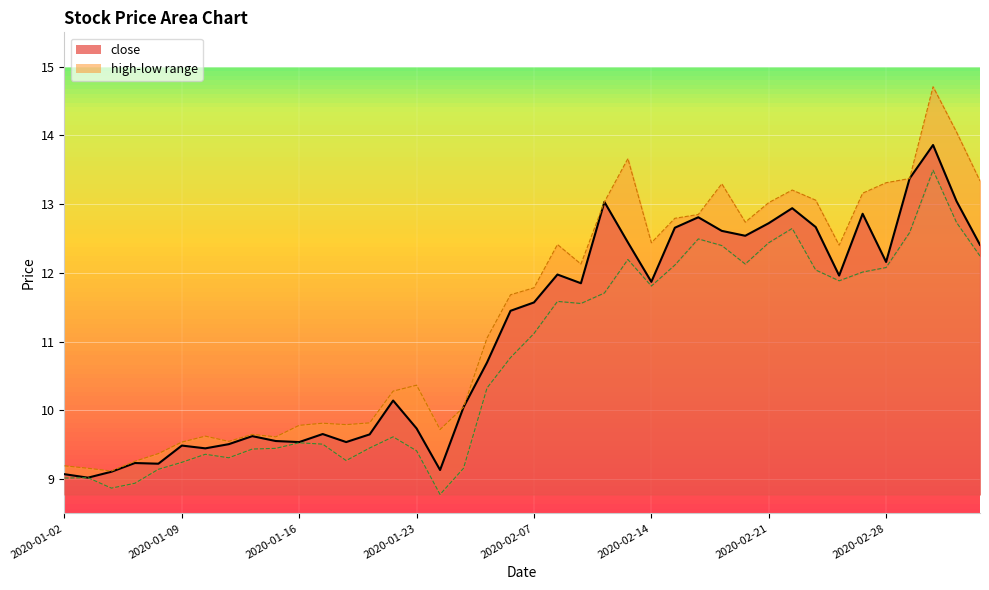

True or false: close has more than 1 interior local peaks.

True